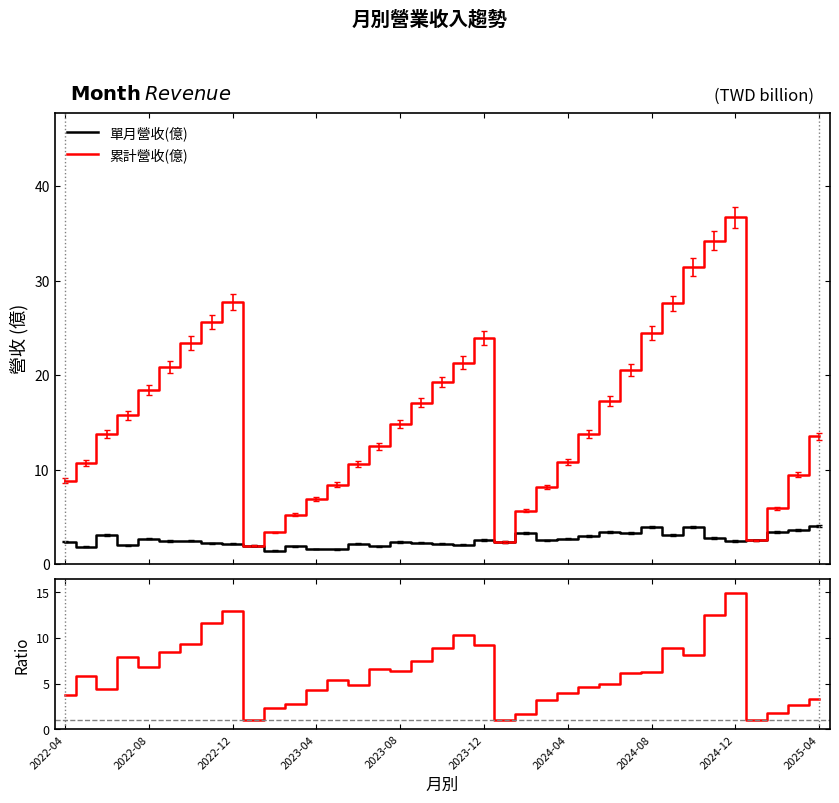

Which series has the largest total across all categories?

累計營收(億)